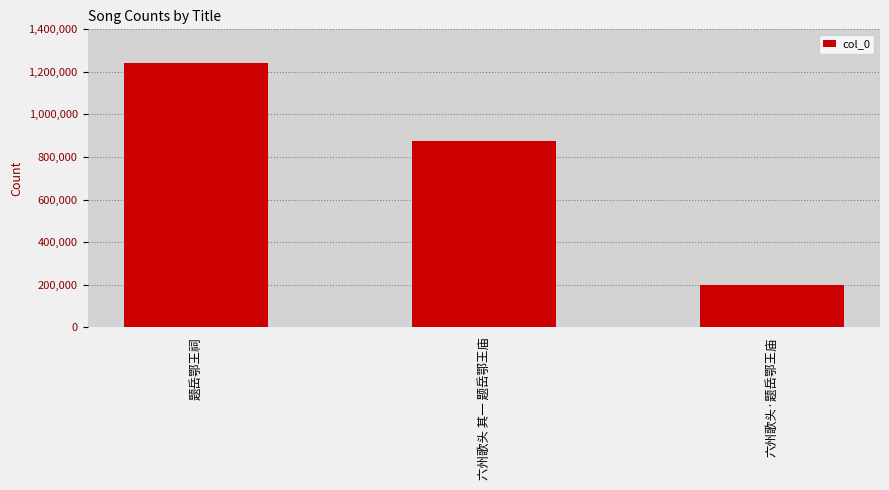

How many data points are less than 874423?

1